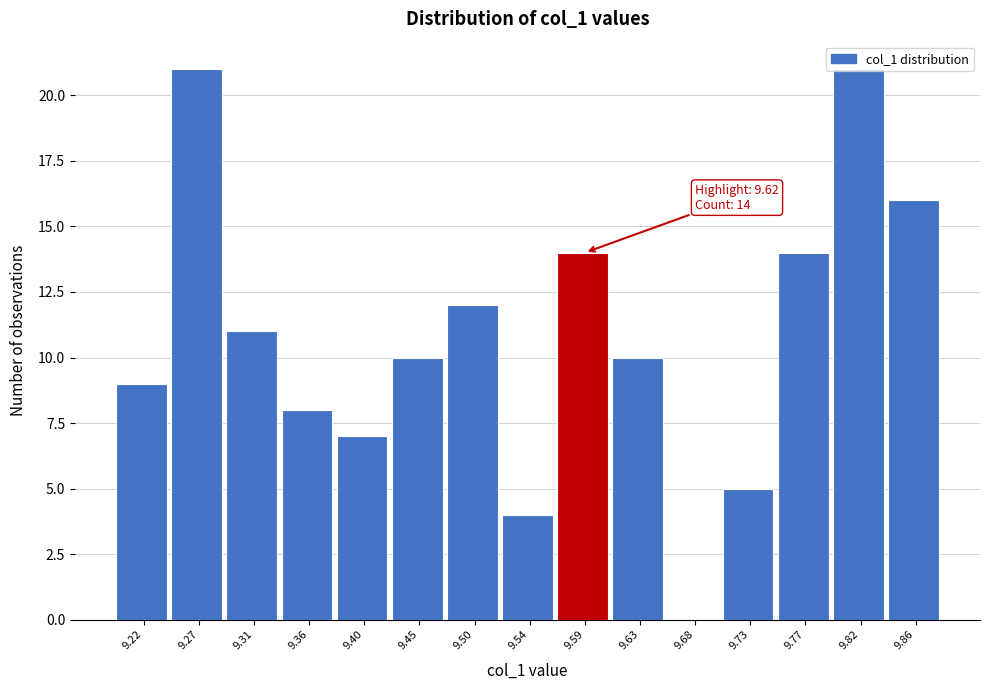

What is the maximum value shown in the chart?

21